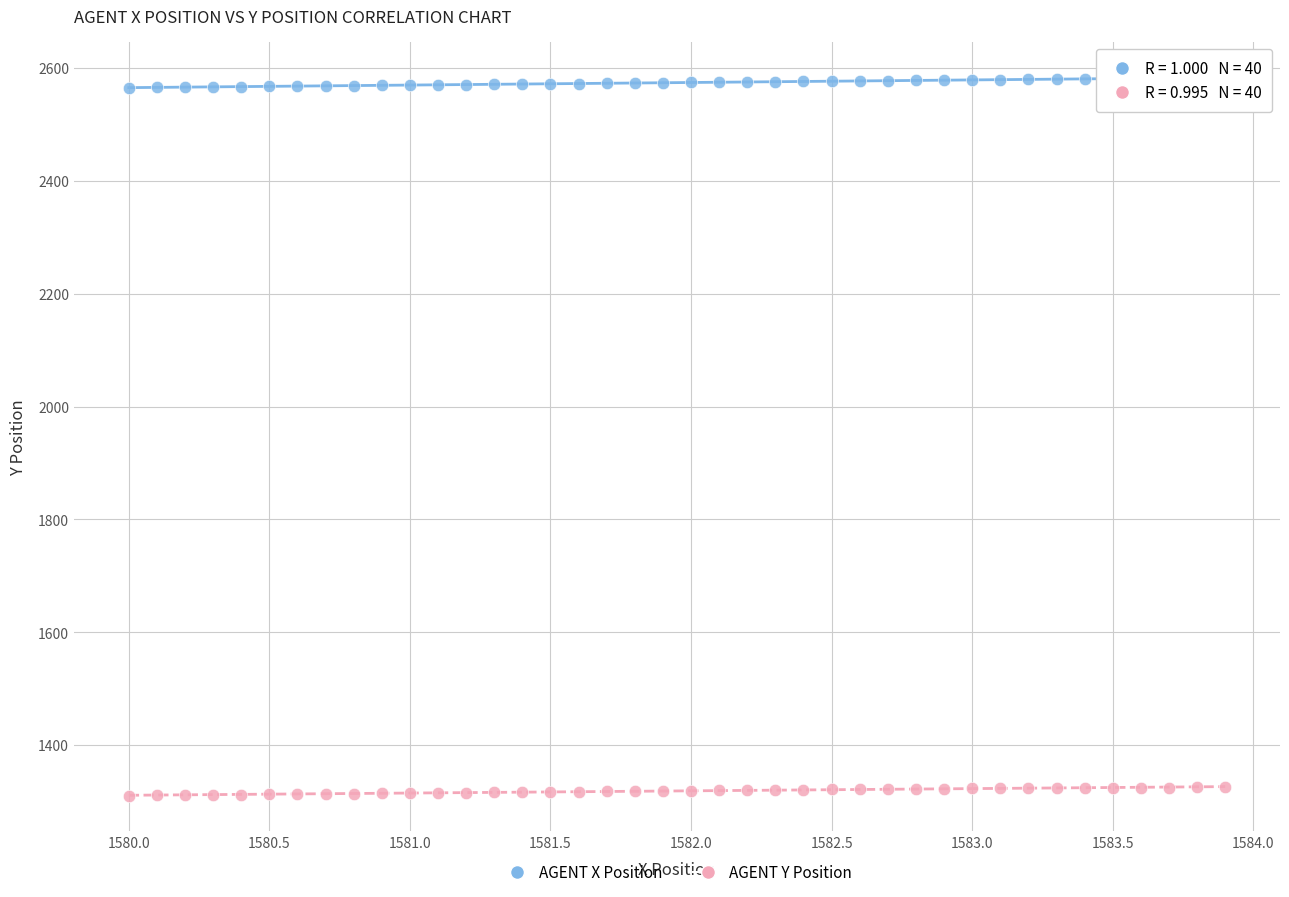

Across all data points, what is the range of X values (max minus min)?

3.9